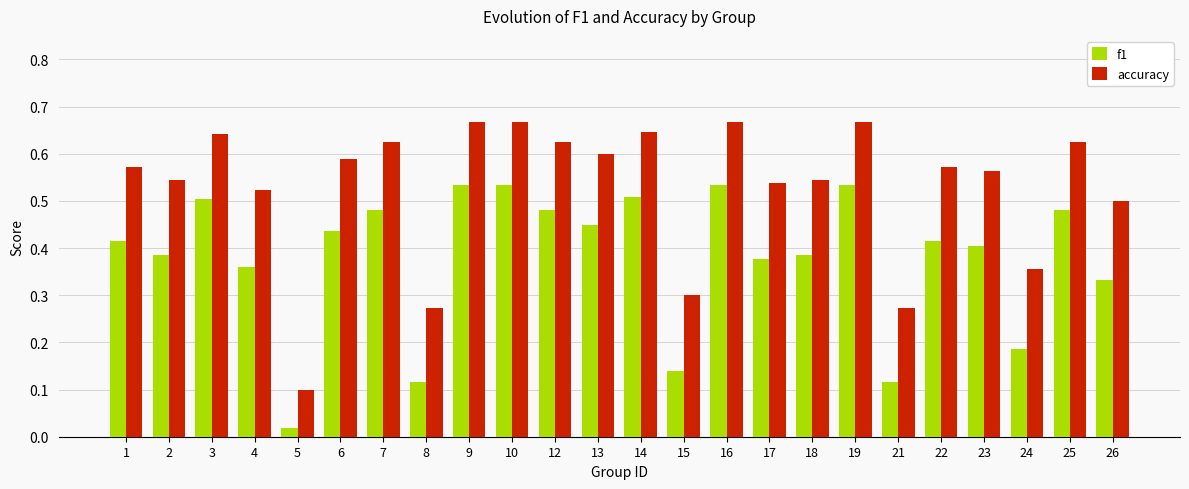

At 10, list the series in order from smallest to largest.

f1, accuracy